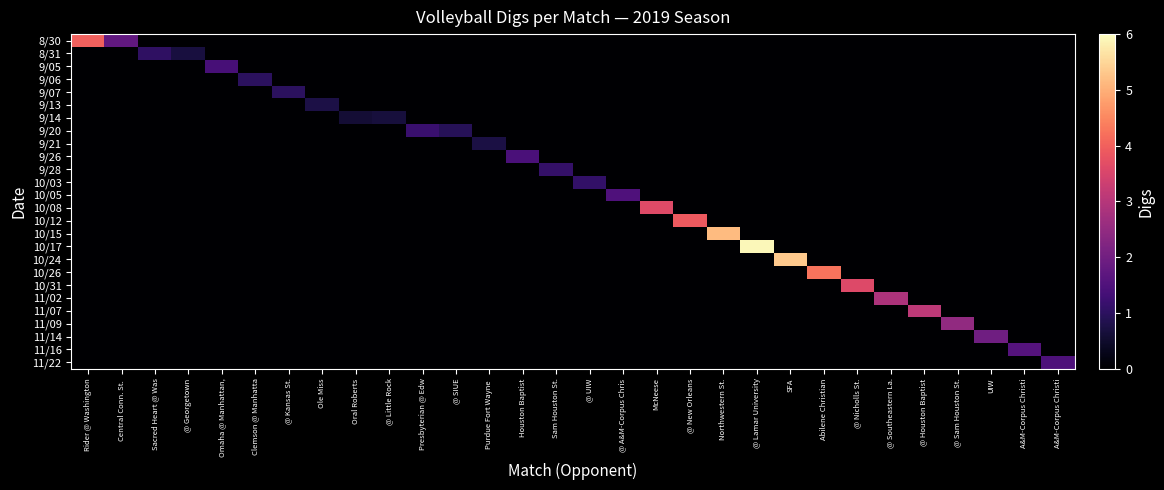

Reading right to left, transcribe all the data shown in this chart.

row_0: 0.0	0.0	0.0	0.0	0.0	0.0	0.0	0.0	0.0	0.0	0.0	0.0	0.0	0.0	0.0	0.0	0.0	0.0	0.0	0.0	0.0	0.0	0.0	0.0	0.0	0.0	0.0	0.0	1.8	4.0
row_1: 0.0	0.0	0.0	0.0	0.0	0.0	0.0	0.0	0.0	0.0	0.0	0.0	0.0	0.0	0.0	0.0	0.0	0.0	0.0	0.0	0.0	0.0	0.0	0.0	0.0	0.0	0.7	1.0	0.0	0.0
row_2: 0.0	0.0	0.0	0.0	0.0	0.0	0.0	0.0	0.0	0.0	0.0	0.0	0.0	0.0	0.0	0.0	0.0	0.0	0.0	0.0	0.0	0.0	0.0	0.0	0.0	1.4	0.0	0.0	0.0	0.0
row_3: 0.0	0.0	0.0	0.0	0.0	0.0	0.0	0.0	0.0	0.0	0.0	0.0	0.0	0.0	0.0	0.0	0.0	0.0	0.0	0.0	0.0	0.0	0.0	0.0	1.0	0.0	0.0	0.0	0.0	0.0
row_4: 0.0	0.0	0.0	0.0	0.0	0.0	0.0	0.0	0.0	0.0	0.0	0.0	0.0	0.0	0.0	0.0	0.0	0.0	0.0	0.0	0.0	0.0	0.0	1.0	0.0	0.0	0.0	0.0	0.0	0.0
row_5: 0.0	0.0	0.0	0.0	0.0	0.0	0.0	0.0	0.0	0.0	0.0	0.0	0.0	0.0	0.0	0.0	0.0	0.0	0.0	0.0	0.0	0.0	0.8	0.0	0.0	0.0	0.0	0.0	0.0	0.0
row_6: 0.0	0.0	0.0	0.0	0.0	0.0	0.0	0.0	0.0	0.0	0.0	0.0	0.0	0.0	0.0	0.0	0.0	0.0	0.0	0.0	0.7	0.6	0.0	0.0	0.0	0.0	0.0	0.0	0.0	0.0
row_7: 0.0	0.0	0.0	0.0	0.0	0.0	0.0	0.0	0.0	0.0	0.0	0.0	0.0	0.0	0.0	0.0	0.0	0.0	0.9	1.2	0.0	0.0	0.0	0.0	0.0	0.0	0.0	0.0	0.0	0.0
row_8: 0.0	0.0	0.0	0.0	0.0	0.0	0.0	0.0	0.0	0.0	0.0	0.0	0.0	0.0	0.0	0.0	0.0	0.7	0.0	0.0	0.0	0.0	0.0	0.0	0.0	0.0	0.0	0.0	0.0	0.0
row_9: 0.0	0.0	0.0	0.0	0.0	0.0	0.0	0.0	0.0	0.0	0.0	0.0	0.0	0.0	0.0	0.0	1.4	0.0	0.0	0.0	0.0	0.0	0.0	0.0	0.0	0.0	0.0	0.0	0.0	0.0
row_10: 0.0	0.0	0.0	0.0	0.0	0.0	0.0	0.0	0.0	0.0	0.0	0.0	0.0	0.0	0.0	1.1	0.0	0.0	0.0	0.0	0.0	0.0	0.0	0.0	0.0	0.0	0.0	0.0	0.0	0.0
row_11: 0.0	0.0	0.0	0.0	0.0	0.0	0.0	0.0	0.0	0.0	0.0	0.0	0.0	0.0	1.1	0.0	0.0	0.0	0.0	0.0	0.0	0.0	0.0	0.0	0.0	0.0	0.0	0.0	0.0	0.0
row_12: 0.0	0.0	0.0	0.0	0.0	0.0	0.0	0.0	0.0	0.0	0.0	0.0	0.0	1.5	0.0	0.0	0.0	0.0	0.0	0.0	0.0	0.0	0.0	0.0	0.0	0.0	0.0	0.0	0.0	0.0
row_13: 0.0	0.0	0.0	0.0	0.0	0.0	0.0	0.0	0.0	0.0	0.0	0.0	3.6	0.0	0.0	0.0	0.0	0.0	0.0	0.0	0.0	0.0	0.0	0.0	0.0	0.0	0.0	0.0	0.0	0.0
row_14: 0.0	0.0	0.0	0.0	0.0	0.0	0.0	0.0	0.0	0.0	0.0	3.9	0.0	0.0	0.0	0.0	0.0	0.0	0.0	0.0	0.0	0.0	0.0	0.0	0.0	0.0	0.0	0.0	0.0	0.0
row_15: 0.0	0.0	0.0	0.0	0.0	0.0	0.0	0.0	0.0	0.0	5.1	0.0	0.0	0.0	0.0	0.0	0.0	0.0	0.0	0.0	0.0	0.0	0.0	0.0	0.0	0.0	0.0	0.0	0.0	0.0
row_16: 0.0	0.0	0.0	0.0	0.0	0.0	0.0	0.0	0.0	5.9	0.0	0.0	0.0	0.0	0.0	0.0	0.0	0.0	0.0	0.0	0.0	0.0	0.0	0.0	0.0	0.0	0.0	0.0	0.0	0.0
row_17: 0.0	0.0	0.0	0.0	0.0	0.0	0.0	0.0	5.3	0.0	0.0	0.0	0.0	0.0	0.0	0.0	0.0	0.0	0.0	0.0	0.0	0.0	0.0	0.0	0.0	0.0	0.0	0.0	0.0	0.0
row_18: 0.0	0.0	0.0	0.0	0.0	0.0	0.0	4.3	0.0	0.0	0.0	0.0	0.0	0.0	0.0	0.0	0.0	0.0	0.0	0.0	0.0	0.0	0.0	0.0	0.0	0.0	0.0	0.0	0.0	0.0
row_19: 0.0	0.0	0.0	0.0	0.0	0.0	3.6	0.0	0.0	0.0	0.0	0.0	0.0	0.0	0.0	0.0	0.0	0.0	0.0	0.0	0.0	0.0	0.0	0.0	0.0	0.0	0.0	0.0	0.0	0.0
row_20: 0.0	0.0	0.0	0.0	0.0	2.9	0.0	0.0	0.0	0.0	0.0	0.0	0.0	0.0	0.0	0.0	0.0	0.0	0.0	0.0	0.0	0.0	0.0	0.0	0.0	0.0	0.0	0.0	0.0	0.0
row_21: 0.0	0.0	0.0	0.0	3.1	0.0	0.0	0.0	0.0	0.0	0.0	0.0	0.0	0.0	0.0	0.0	0.0	0.0	0.0	0.0	0.0	0.0	0.0	0.0	0.0	0.0	0.0	0.0	0.0	0.0
row_22: 0.0	0.0	0.0	2.5	0.0	0.0	0.0	0.0	0.0	0.0	0.0	0.0	0.0	0.0	0.0	0.0	0.0	0.0	0.0	0.0	0.0	0.0	0.0	0.0	0.0	0.0	0.0	0.0	0.0	0.0
row_23: 0.0	0.0	2.0	0.0	0.0	0.0	0.0	0.0	0.0	0.0	0.0	0.0	0.0	0.0	0.0	0.0	0.0	0.0	0.0	0.0	0.0	0.0	0.0	0.0	0.0	0.0	0.0	0.0	0.0	0.0
row_24: 0.0	1.6	0.0	0.0	0.0	0.0	0.0	0.0	0.0	0.0	0.0	0.0	0.0	0.0	0.0	0.0	0.0	0.0	0.0	0.0	0.0	0.0	0.0	0.0	0.0	0.0	0.0	0.0	0.0	0.0
row_25: 1.5	0.0	0.0	0.0	0.0	0.0	0.0	0.0	0.0	0.0	0.0	0.0	0.0	0.0	0.0	0.0	0.0	0.0	0.0	0.0	0.0	0.0	0.0	0.0	0.0	0.0	0.0	0.0	0.0	0.0